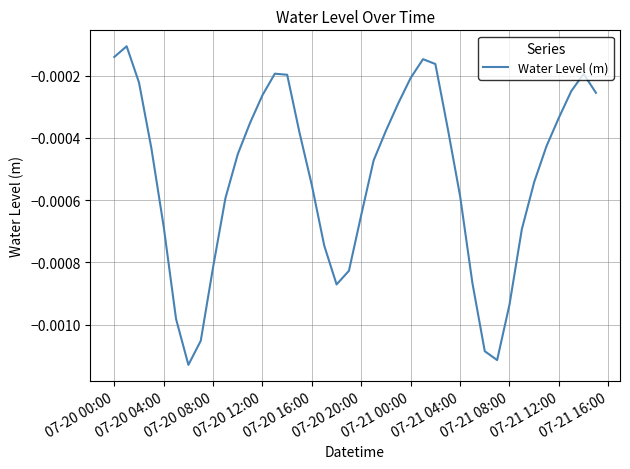

How many lines are shown in the chart?

1